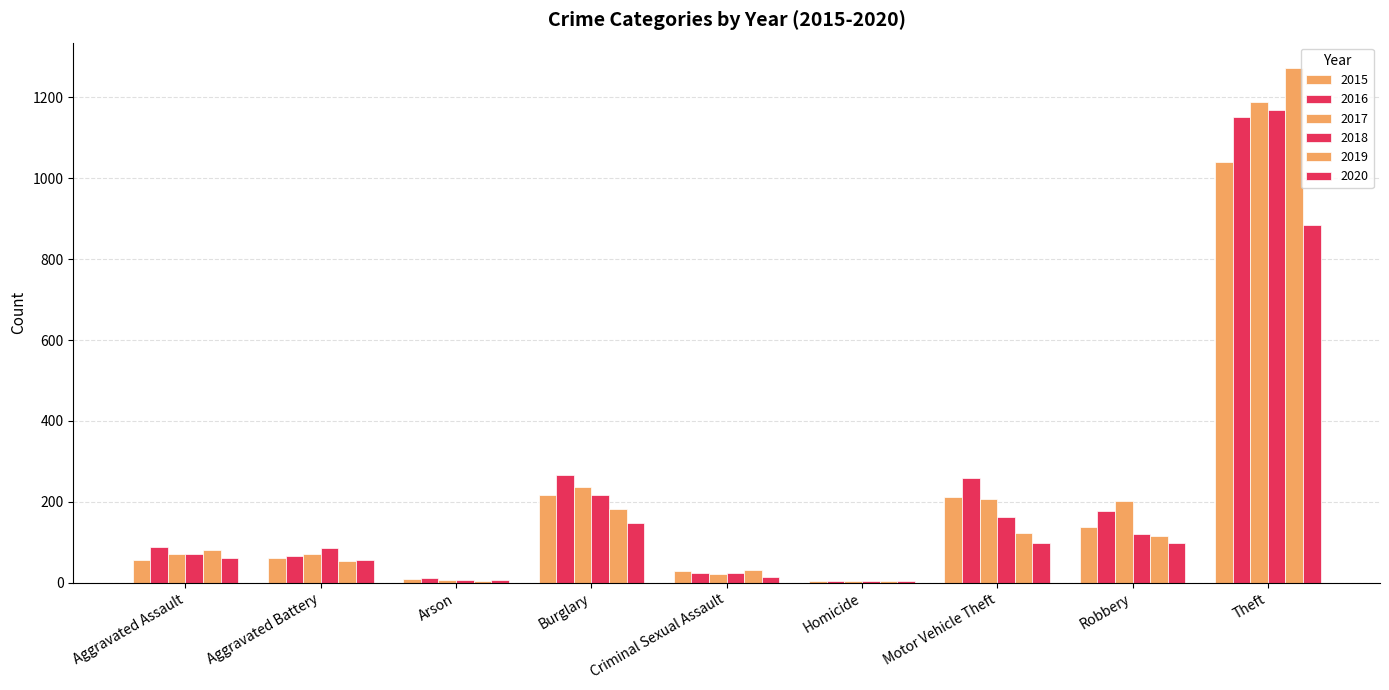

How many distinct data groups are displayed?

6